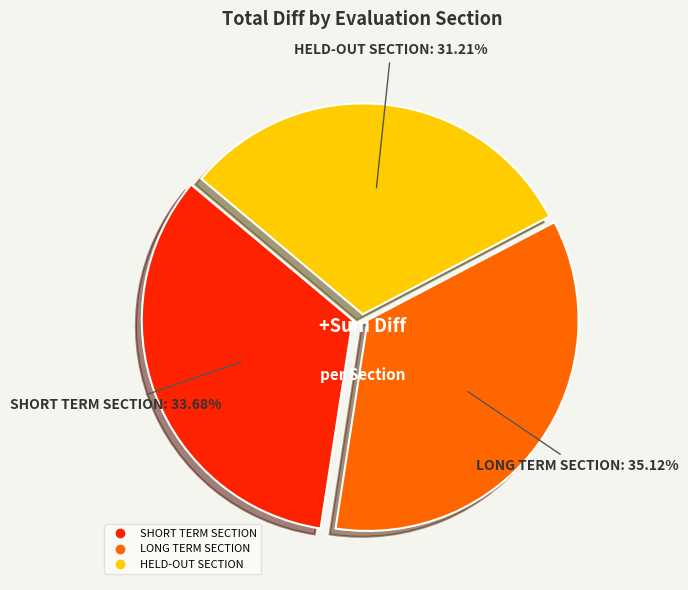

What portion of the pie excludes SHORT TERM SECTION?

66.3%